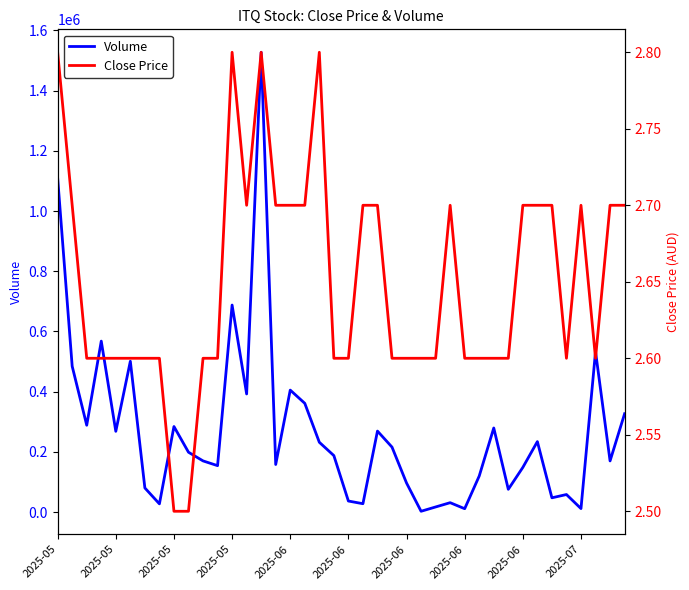

What is the smallest value displayed?

2.5